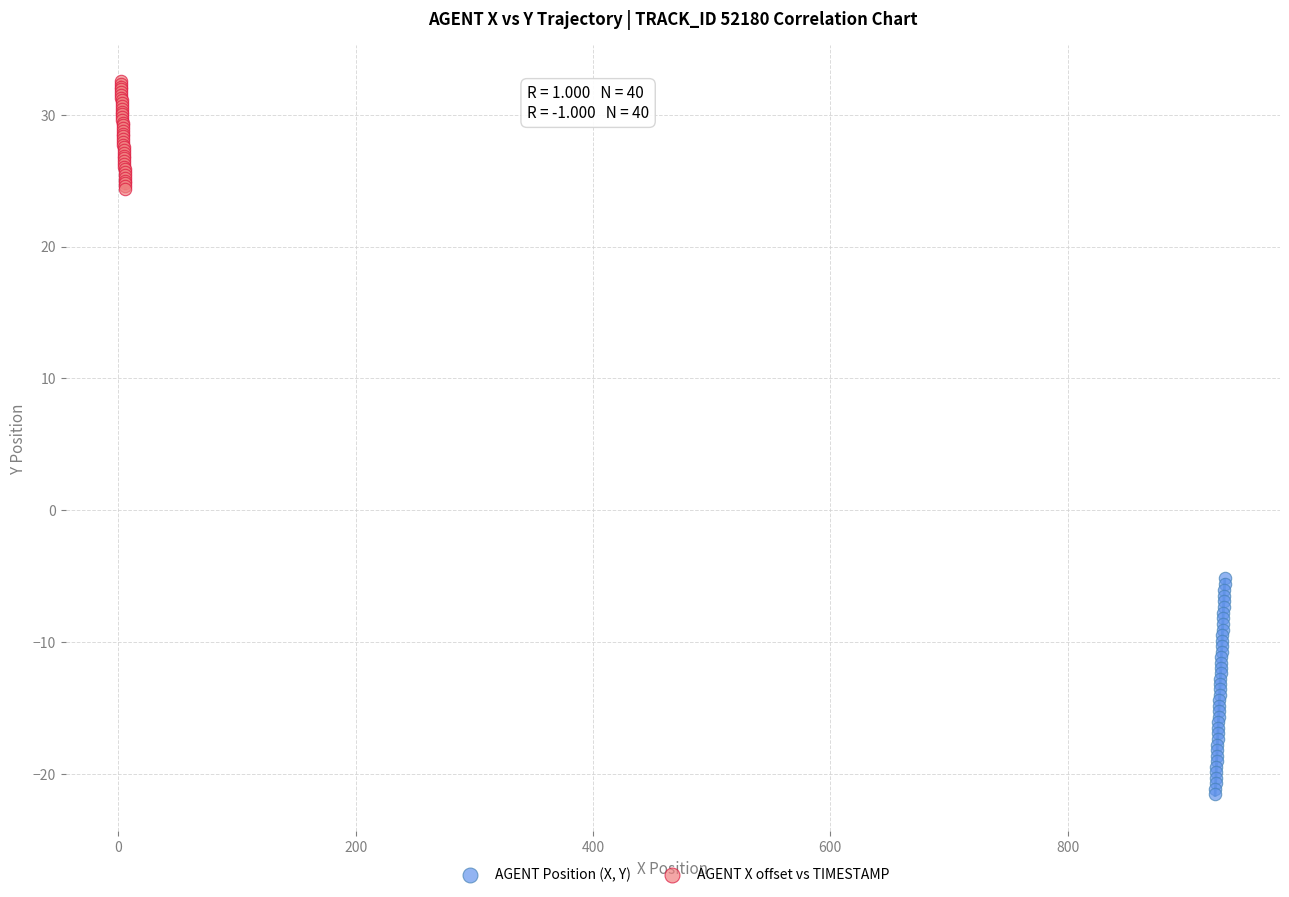

Which series contains the lowest Y value?

AGENT Position (X, Y)